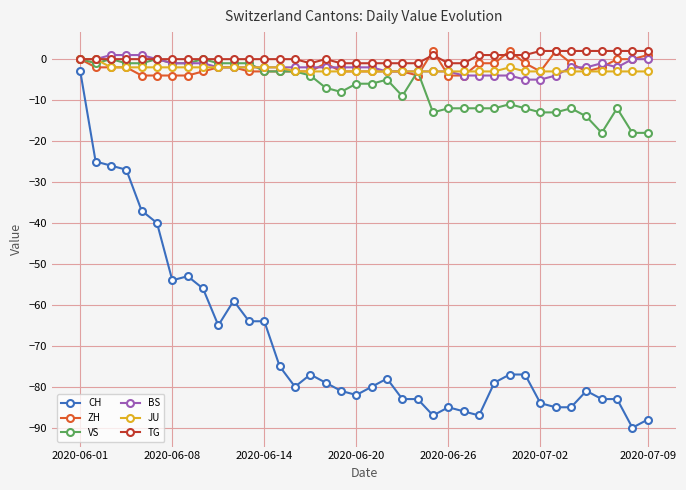

True or false: VS and CH cross at least once.

False